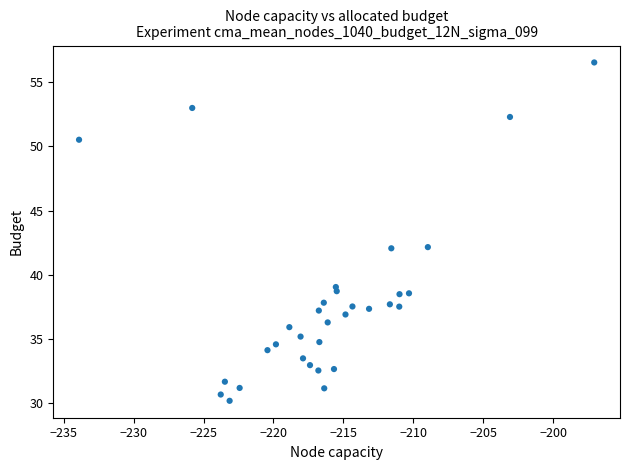

What is the range of Y values (max minus min)?

26.4